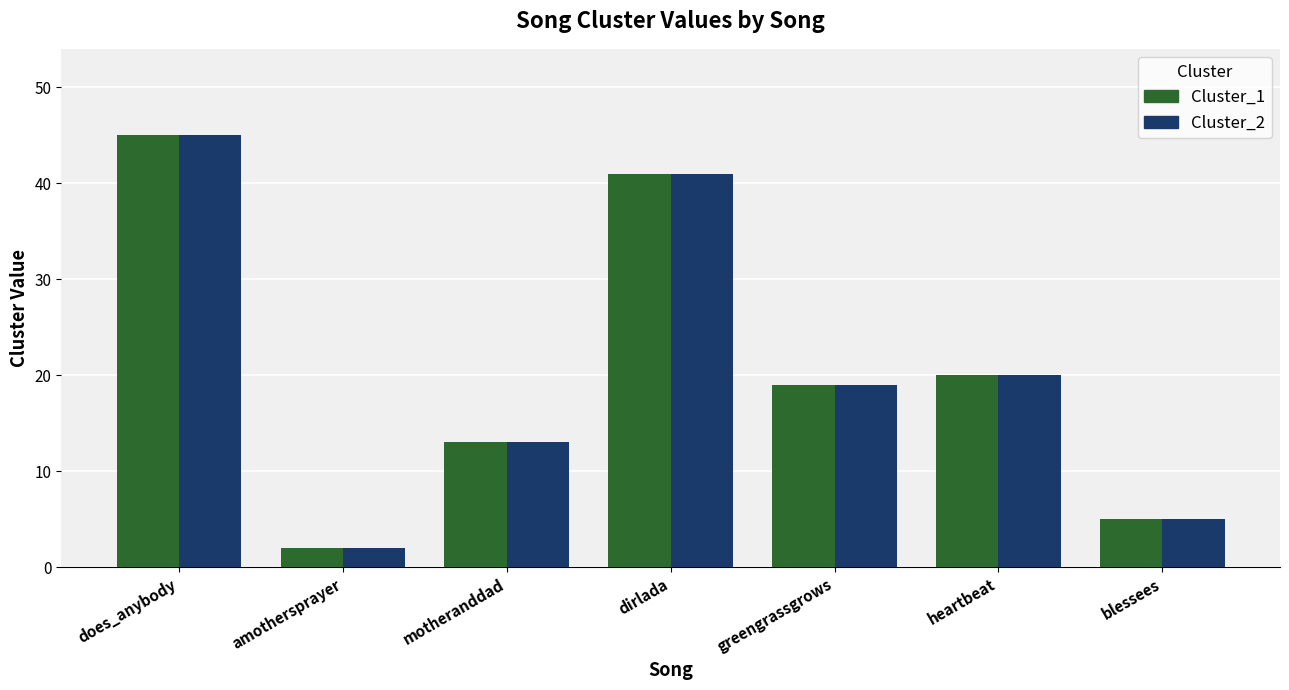

Reading left to right, transcribe all the data shown in this chart.

Cluster_1: does_anybody=45	amothersprayer=2	motheranddad=13	dirlada=41	greengrassgrows=19	heartbeat=20	blessees=5
Cluster_2: does_anybody=45	amothersprayer=2	motheranddad=13	dirlada=41	greengrassgrows=19	heartbeat=20	blessees=5